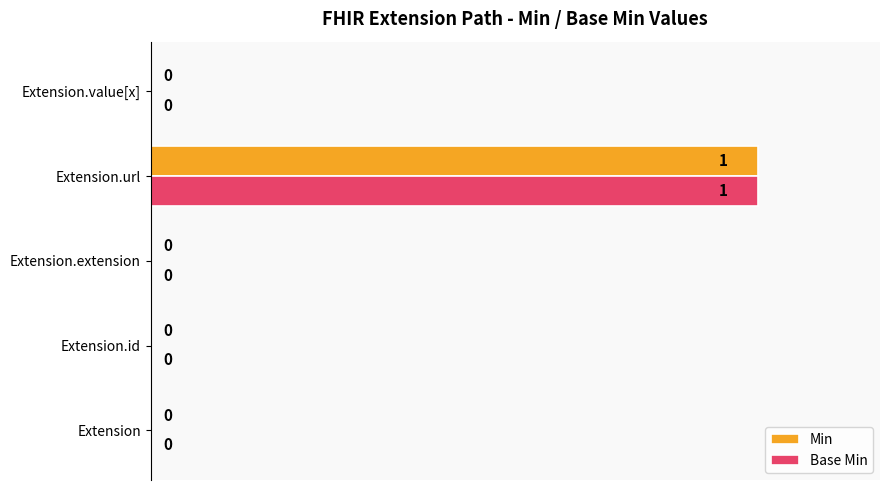

The value of Min at Extension.extension is 0. True or false?

True